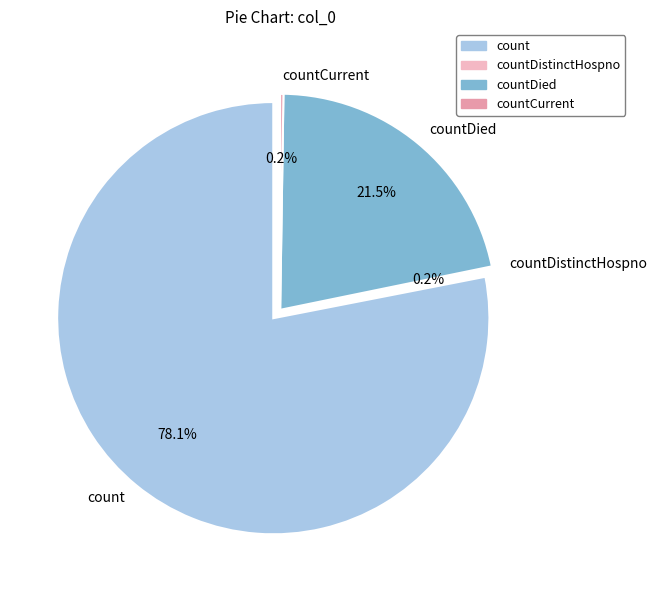

Approximately how many times larger is the value at countCurrent compared to countDistinctHospno?

1.6